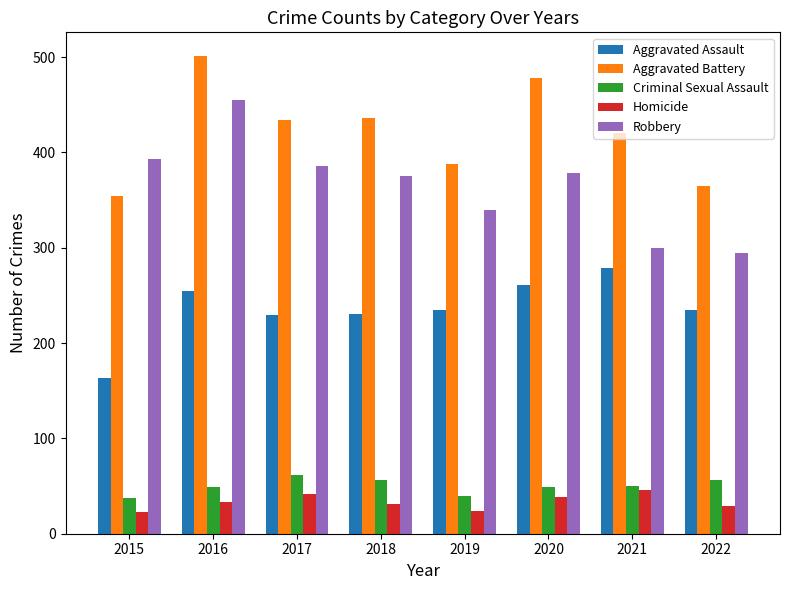

What is the spread (max minus min) of values at 2022?

336